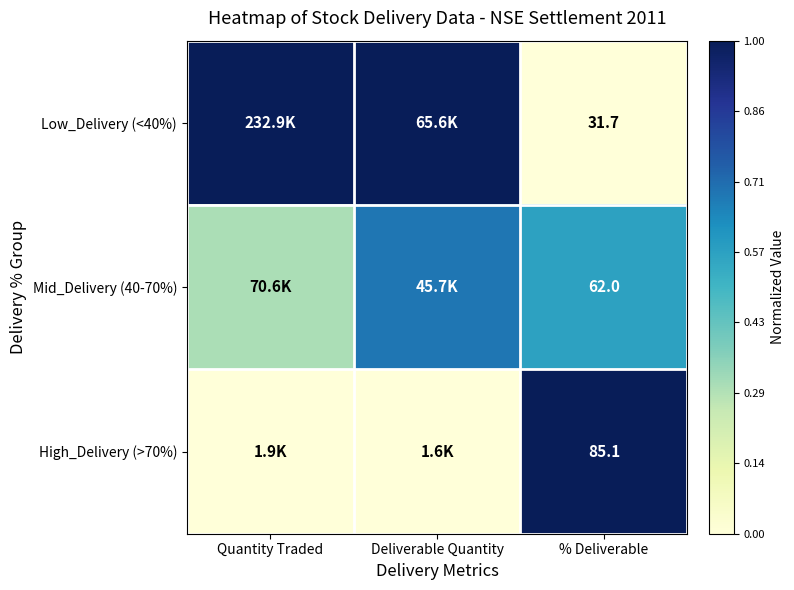

Which has a higher value, Quantity Traded or Deliverable Quantity?

Quantity Traded